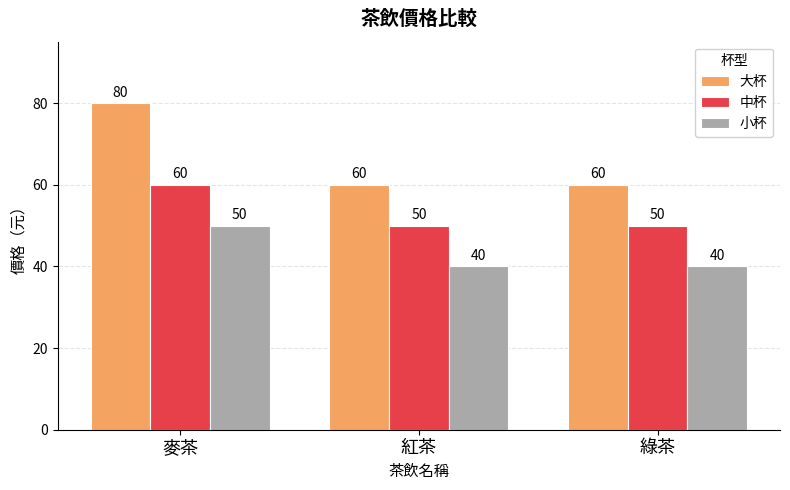

Which series has the largest total across all categories?

大杯